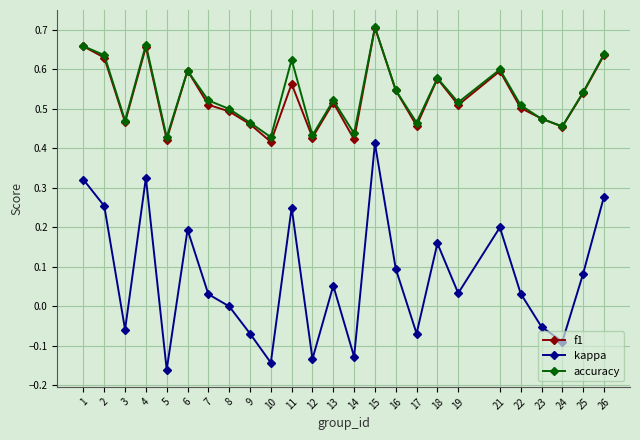

What is the total value across all series at 9?

0.9